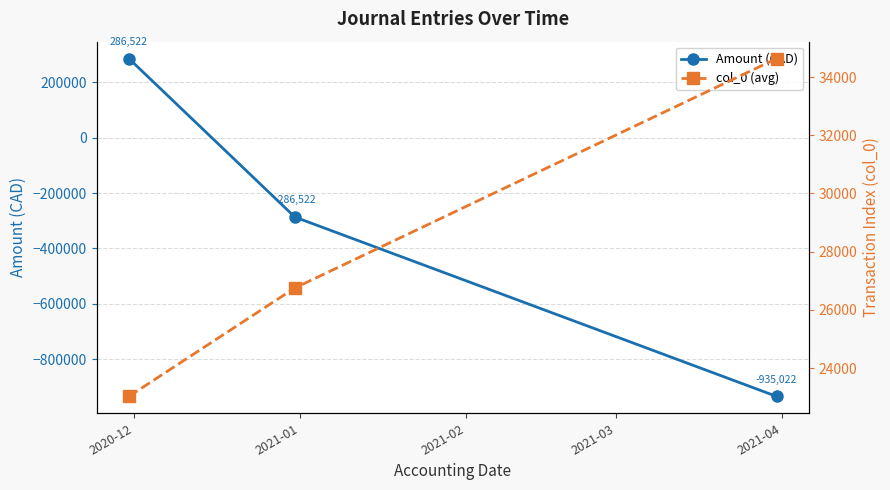

How many data points in col_0 (avg) are less than 26752?

1